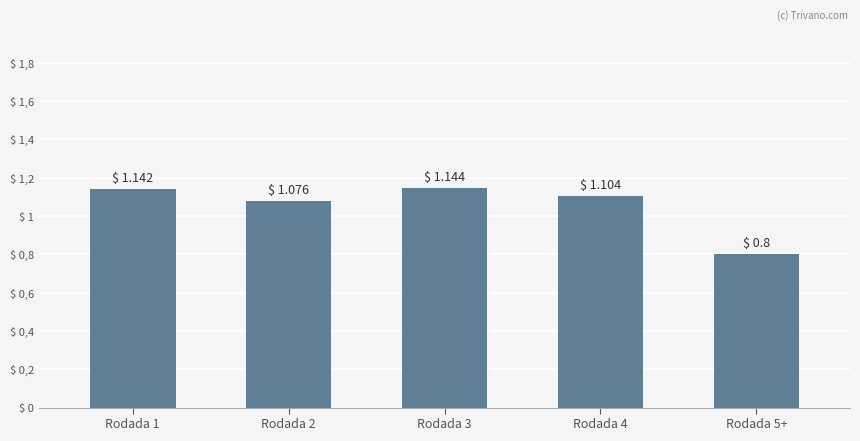

Does the chart contain any negative values?

No